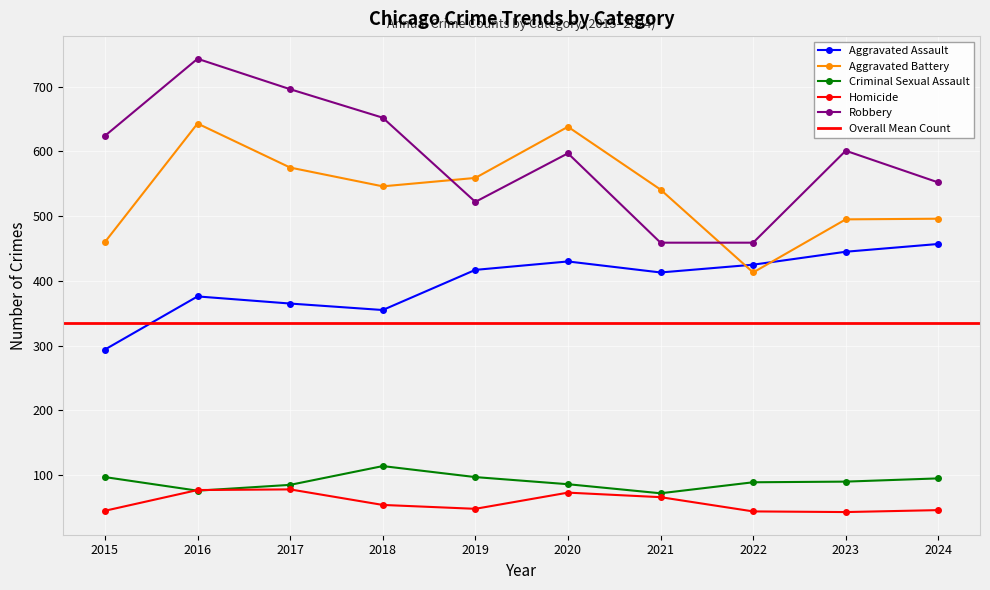

What is the value of the Homicide point at the 2nd from the left?

77